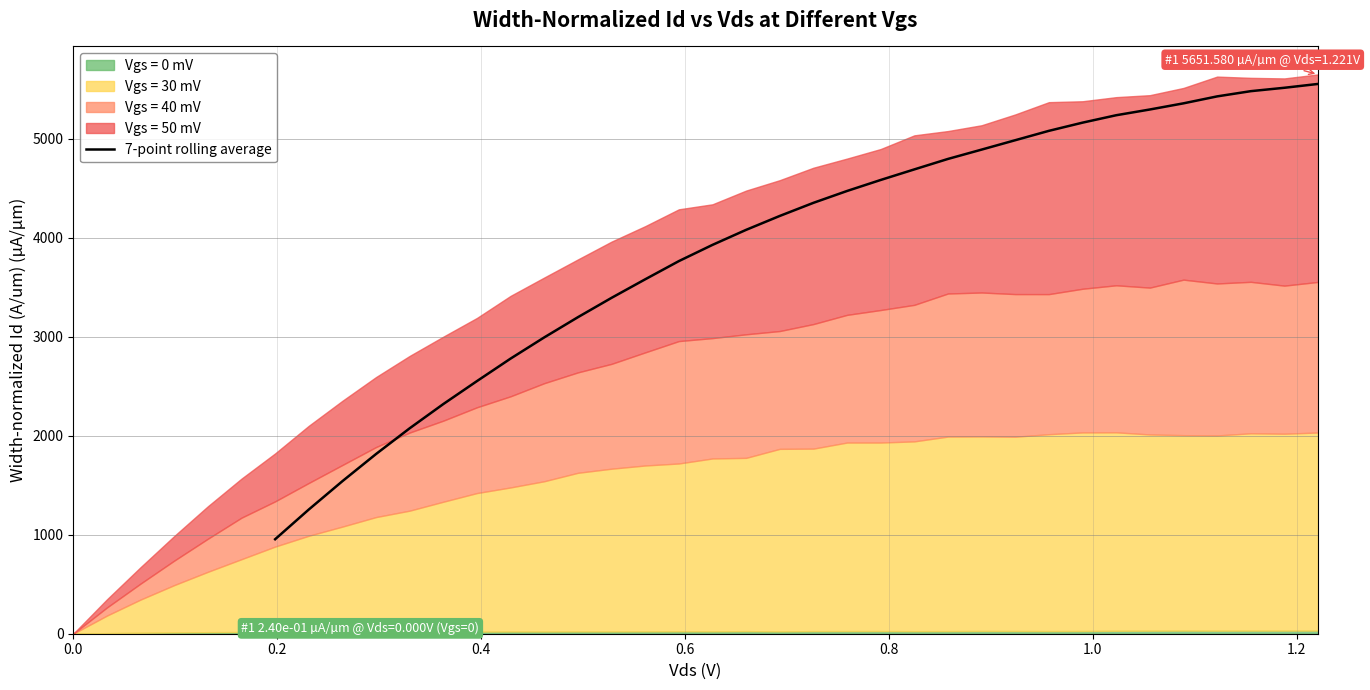

How many lines are shown in the chart?

1